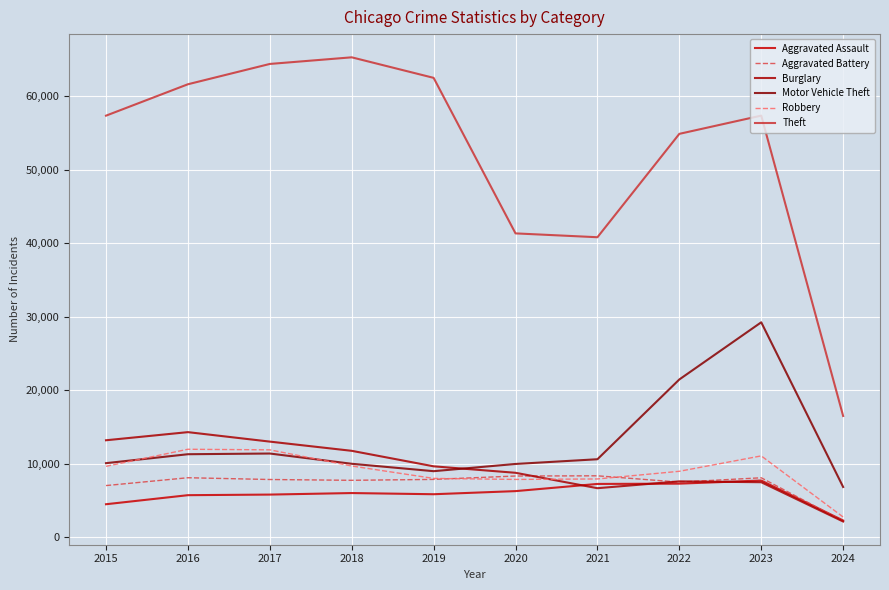

What is the difference between the maximum and minimum values in the Robbery series?

9220